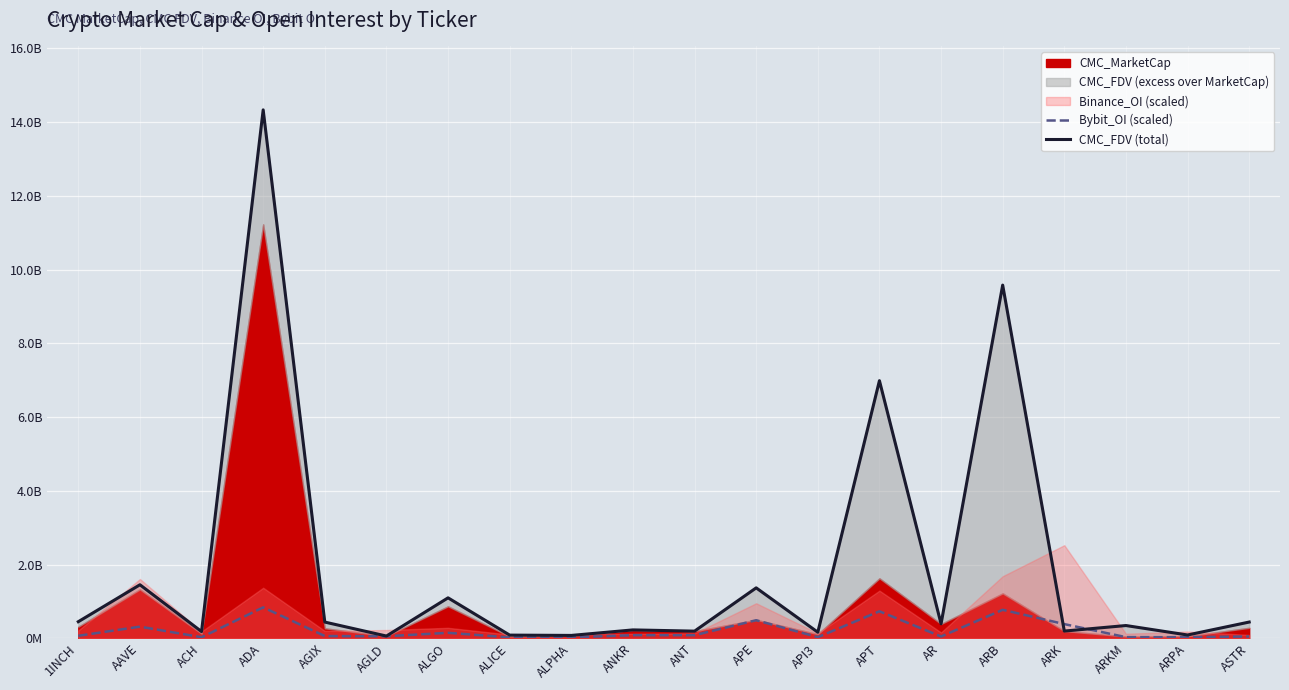

What is the average value of the CMC_FDV (total) series?

1909980327.6